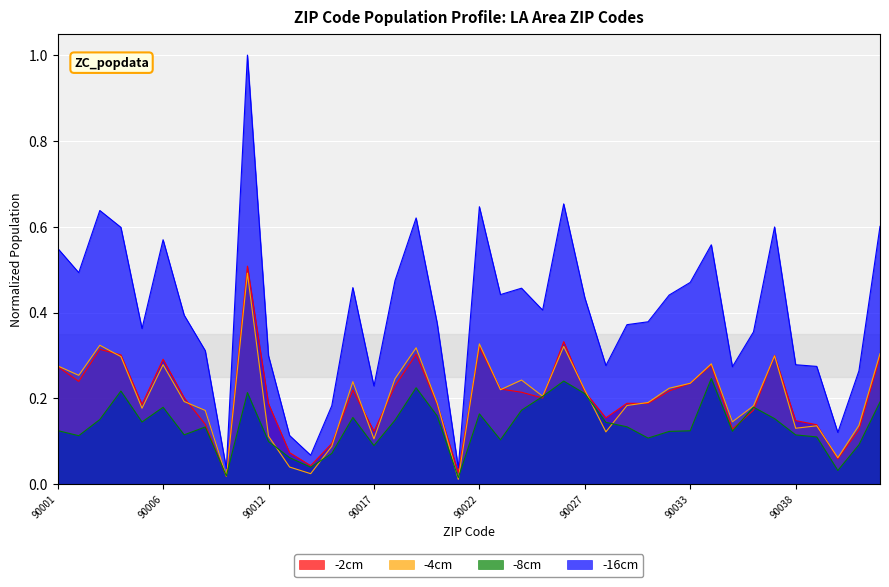

Which series has the largest range (max minus min)?

-16cm